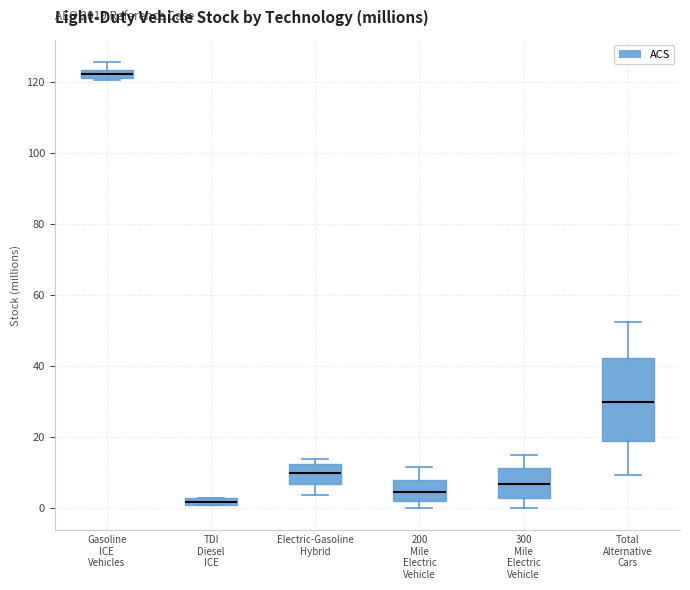

Which box is the tallest, from its lower edge to its upper edge?

Total Alternative Cars